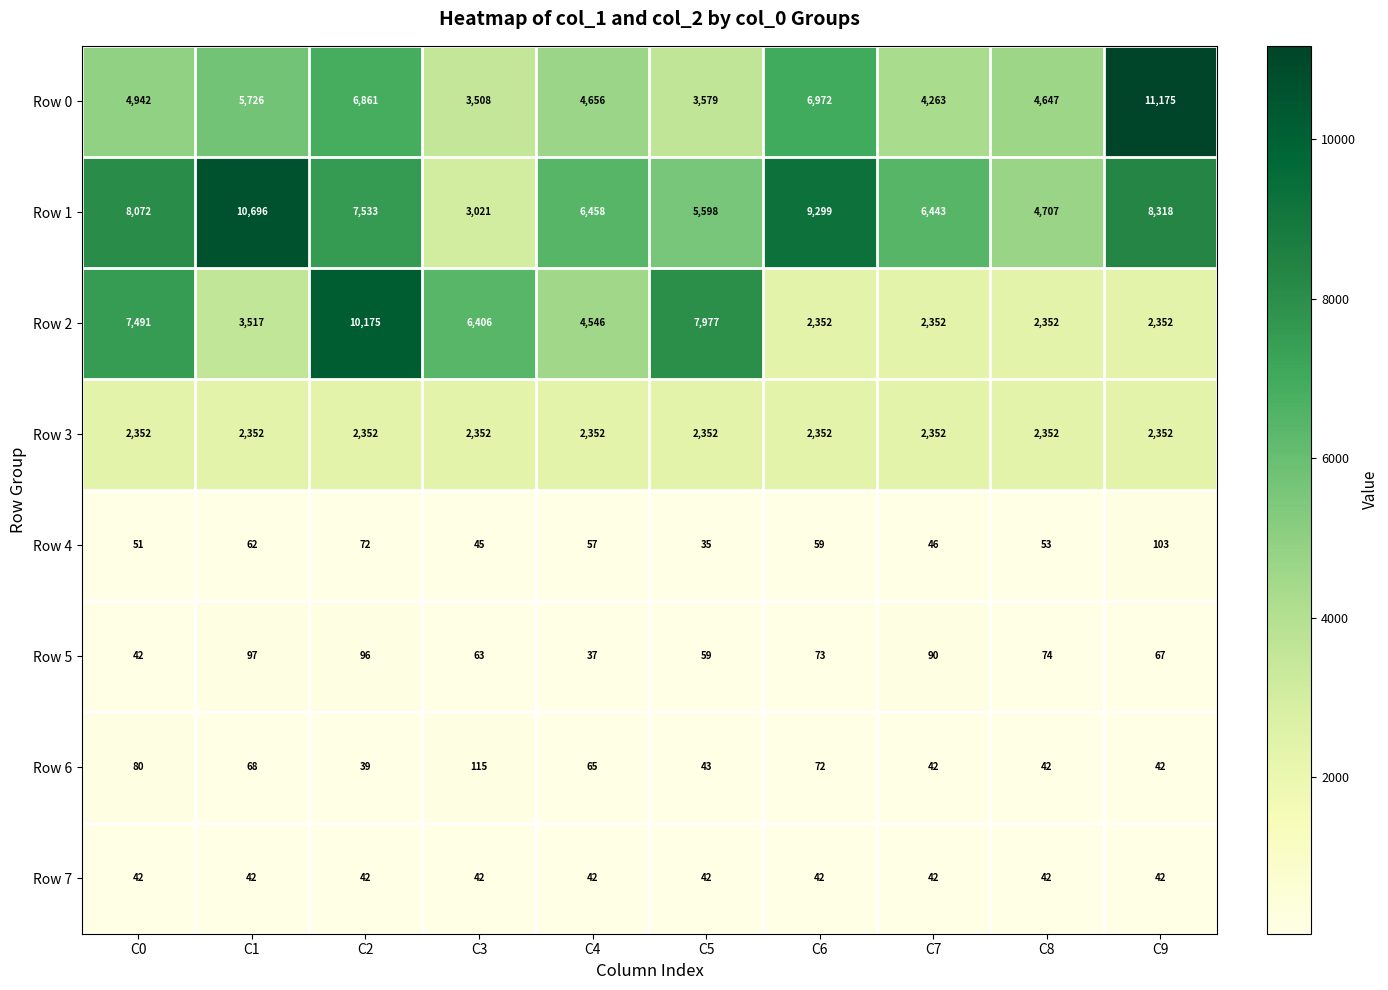

Which series has the widest spread of values?

Row 2